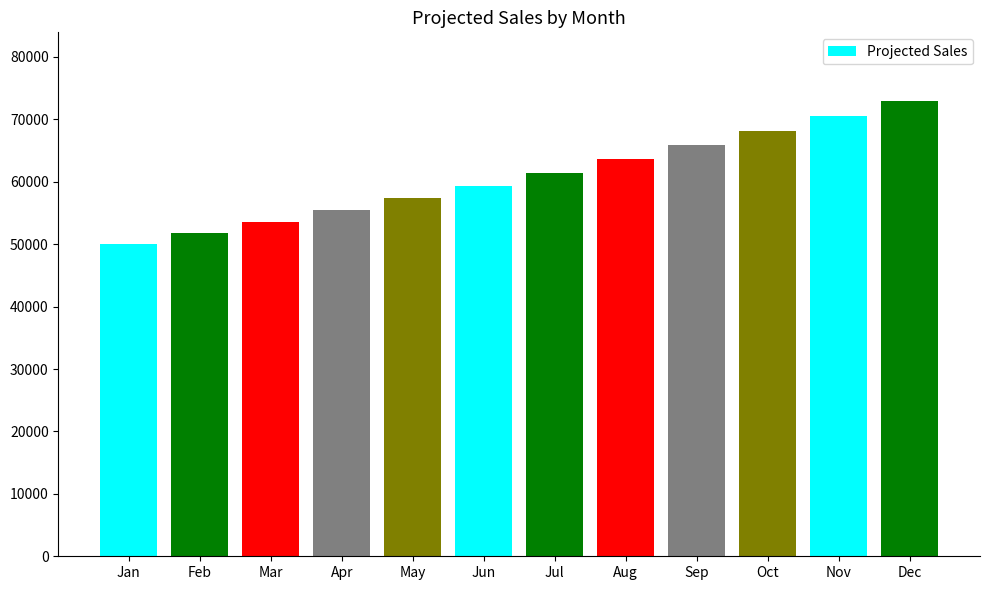

What is the approximate value at Dec?

72998.5